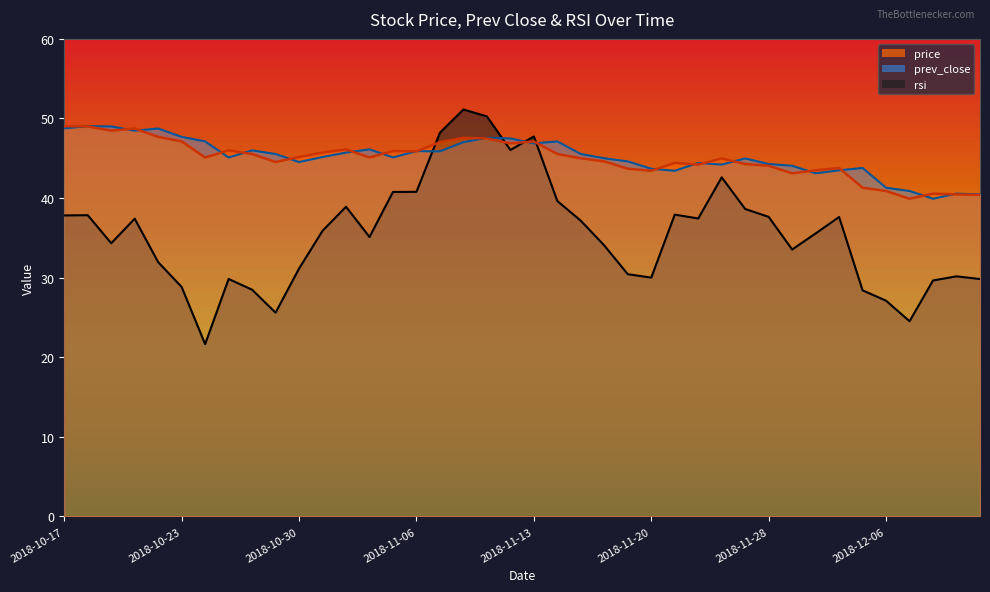

Which has a higher value, 2018-12-07 or 2018-10-19?

2018-10-19